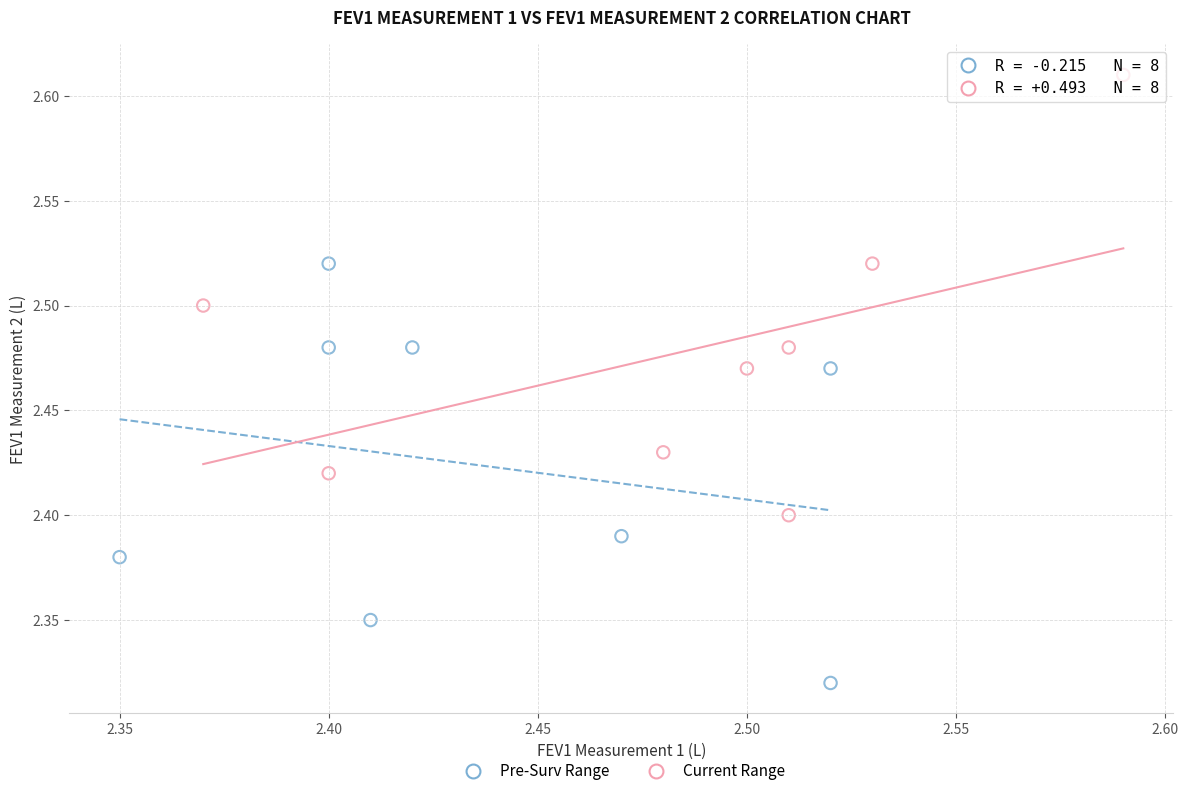

Which series reaches the maximum Y coordinate?

Current Range